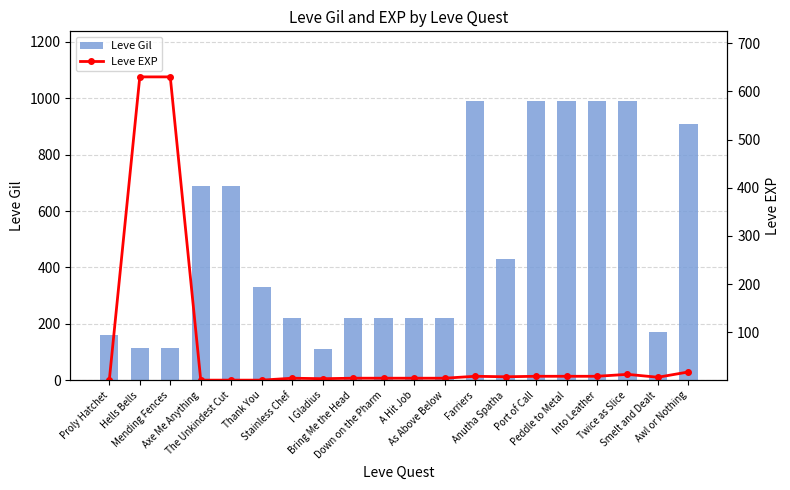

List the labels in order of Leve Gil value, smallest first.

I Gladius, Hells Bells, Mending Fences, Proly Hatchet, Smelt and Dealt, Stainless Chef, Bring Me the Head, Down on the Pharm, A Hit Job, As Above Below, Thank You, Anutha Spatha, Axe Me Anything, The Unkindest Cut, Awl or Nothing, Farriers, Port of Call, Peddle to Metal, Into Leather, Twice as Slice